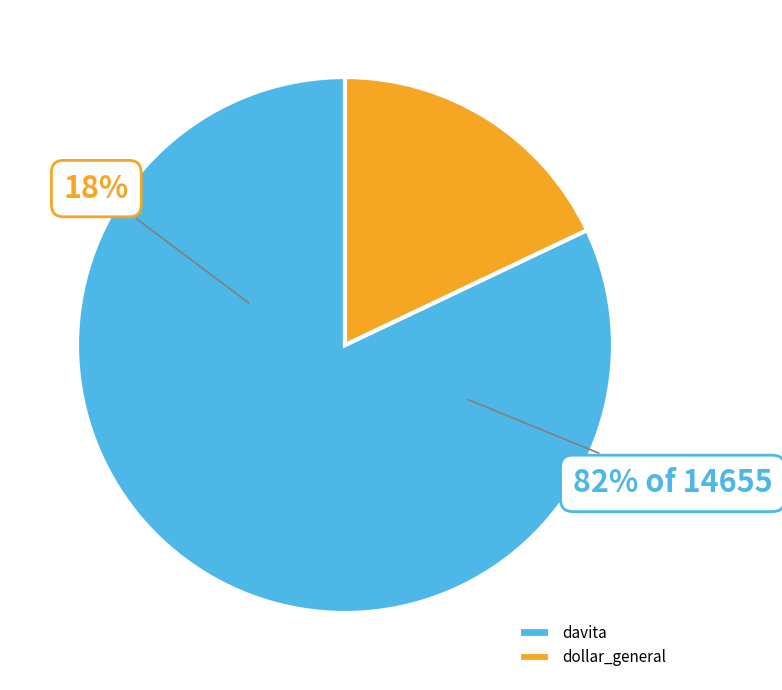

What is the largest slice in the pie chart?

davita